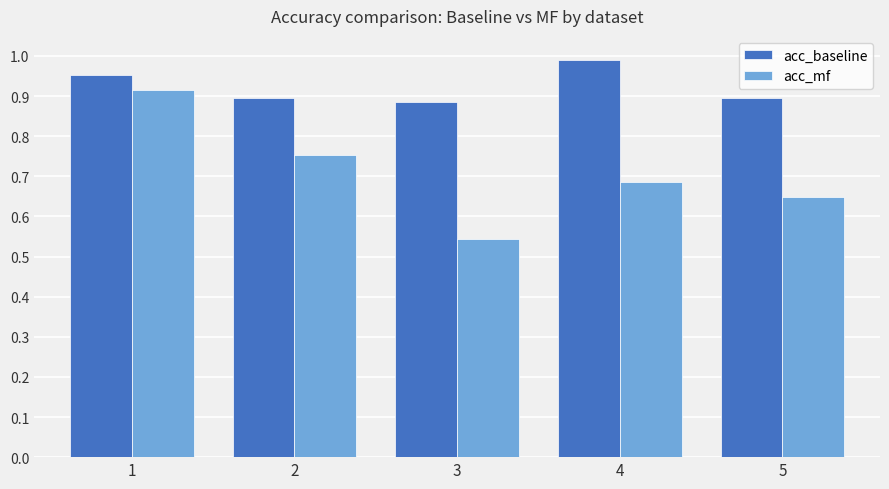

List the series in order of their peak value, lowest first.

acc_mf, acc_baseline